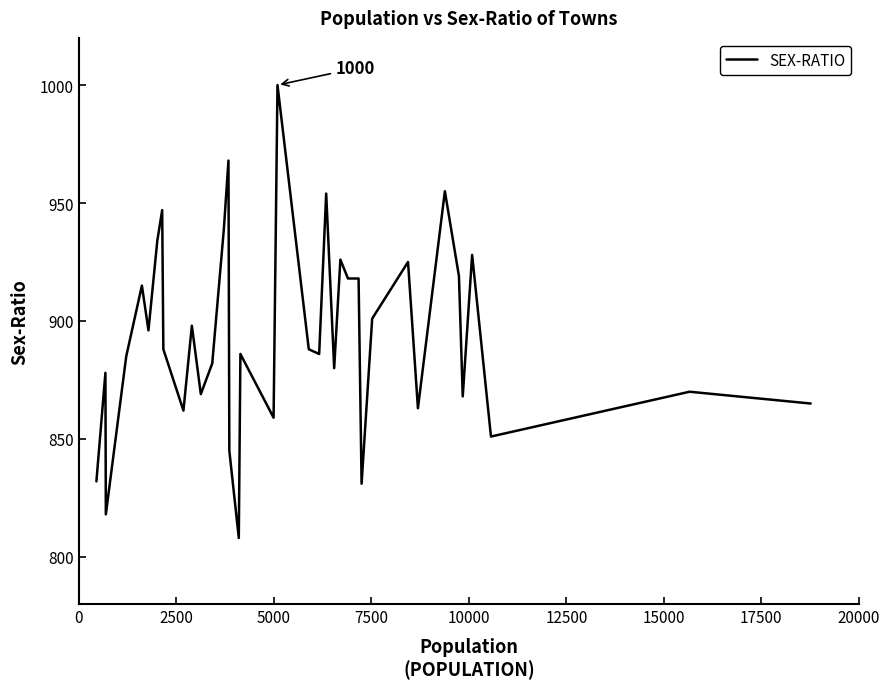

What is the difference between the maximum and minimum values?

192